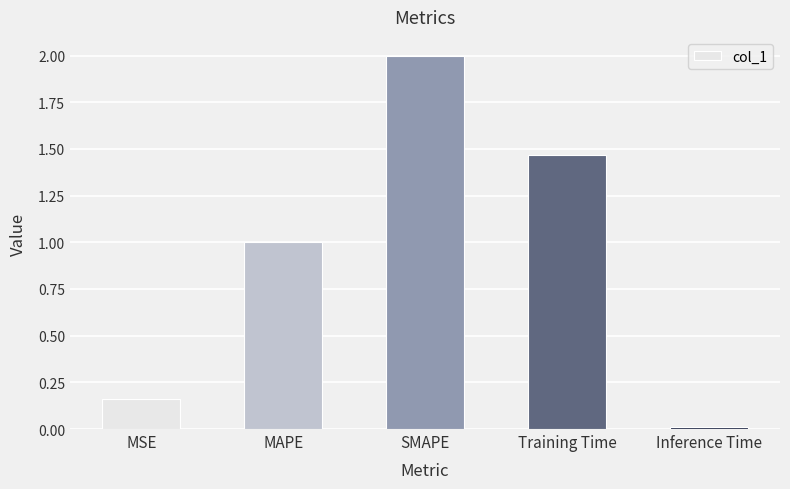

What is the label of the 3rd bar from the left?

SMAPE